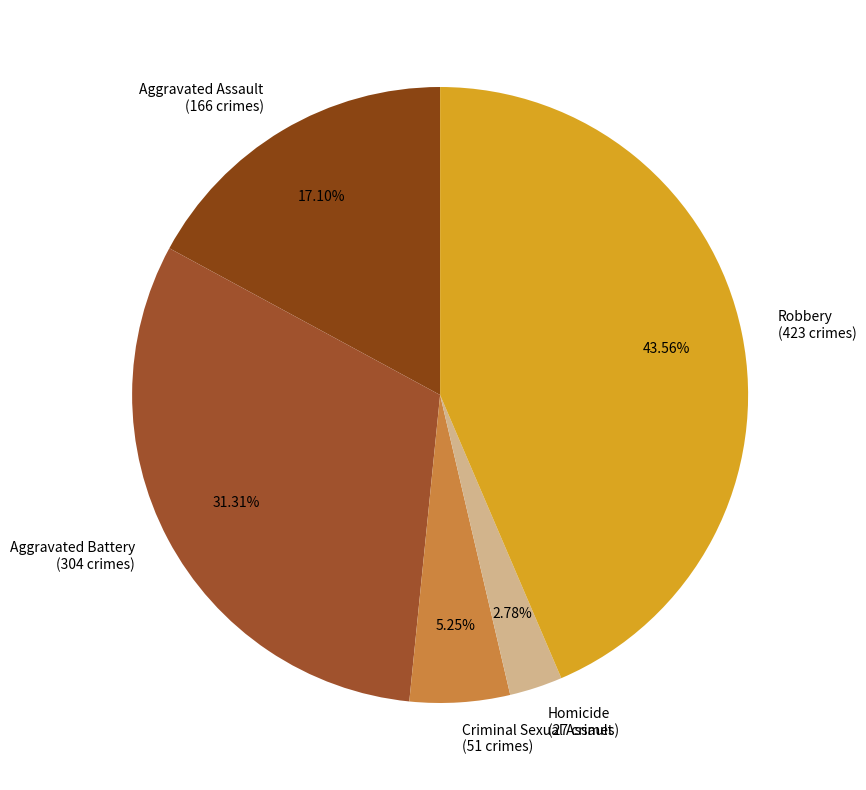

Count the number of slices in the pie.

5